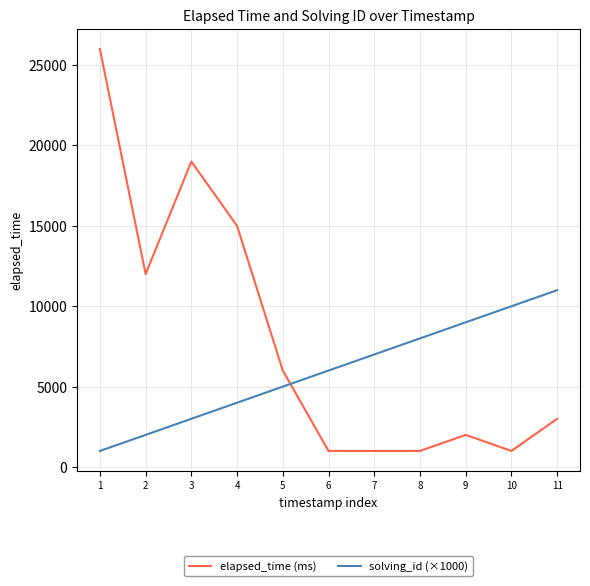

What is the minimum value shown in the chart?

1000